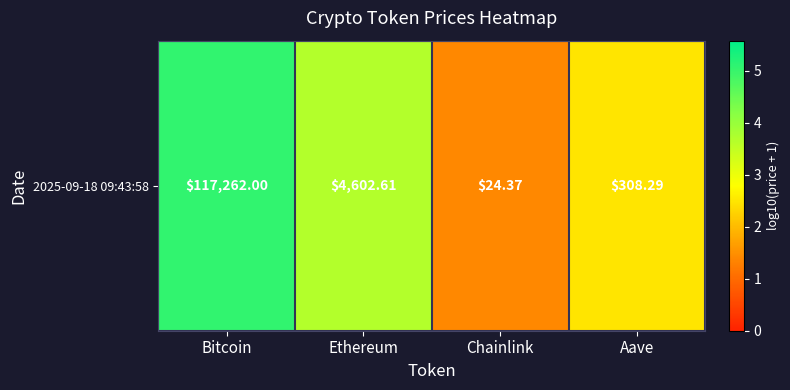

Between Ethereum and Aave, which is larger?

Ethereum